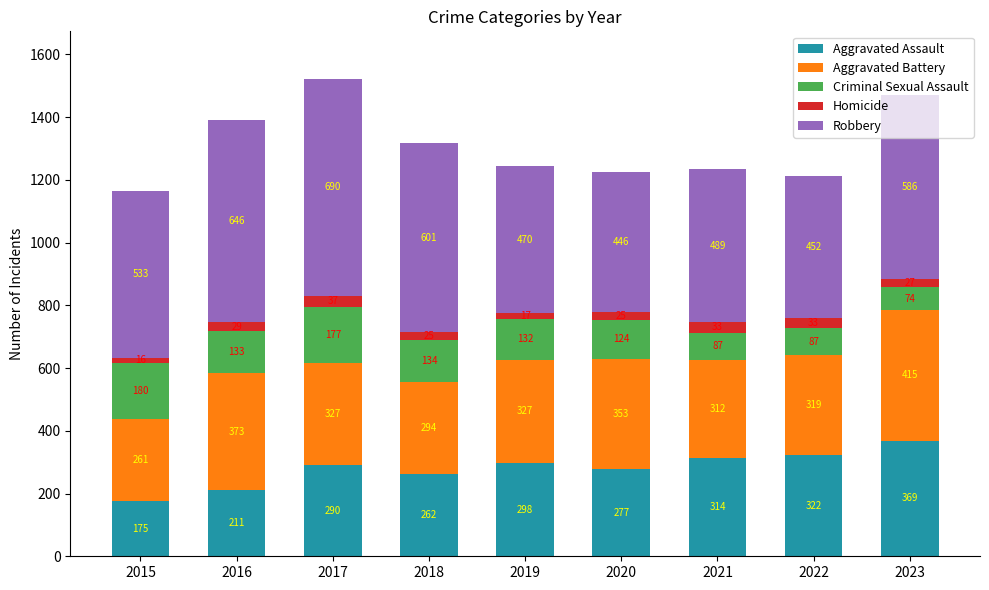

At which label is Aggravated Assault closest to 272?

2020